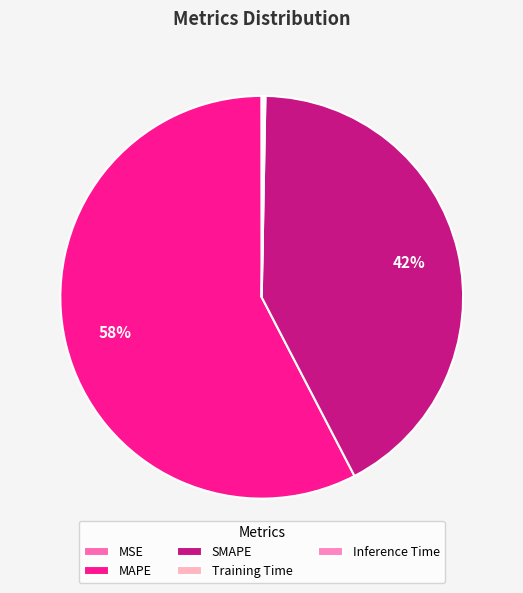

How much of the chart is everything except SMAPE?

57.9%